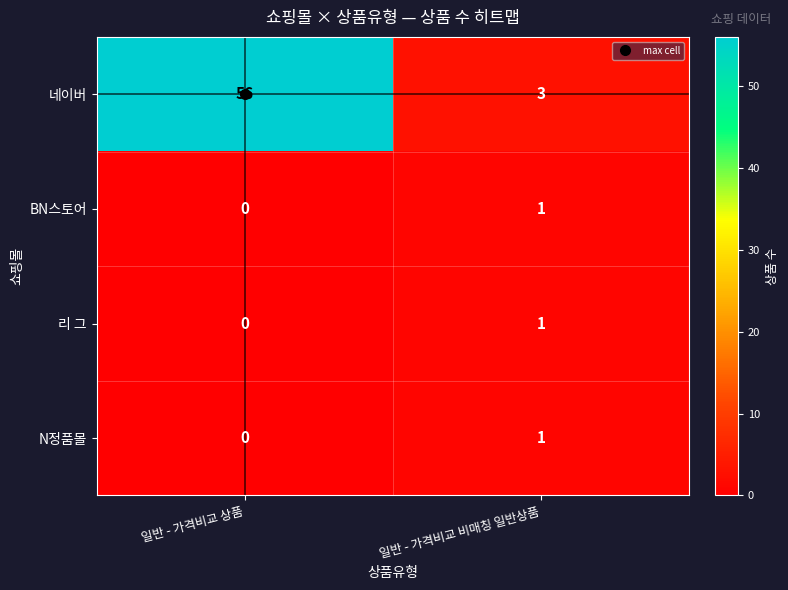

Which series has the largest total across all categories?

네이버